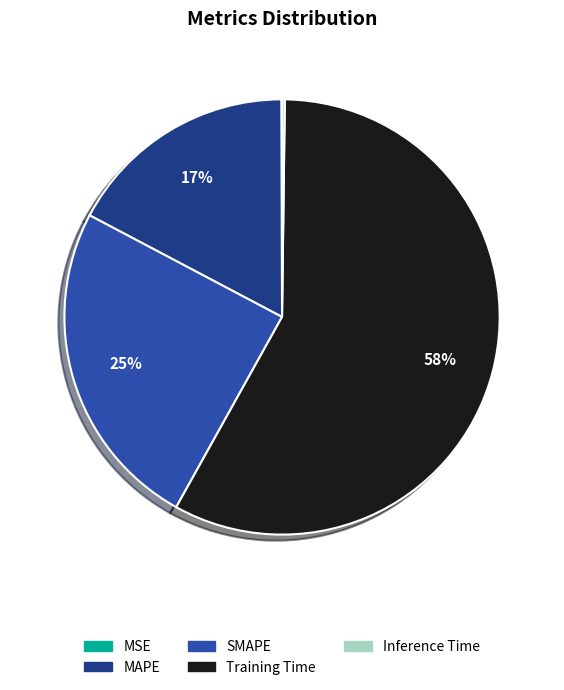

To the nearest percent, what portion does Training Time represent?

58%